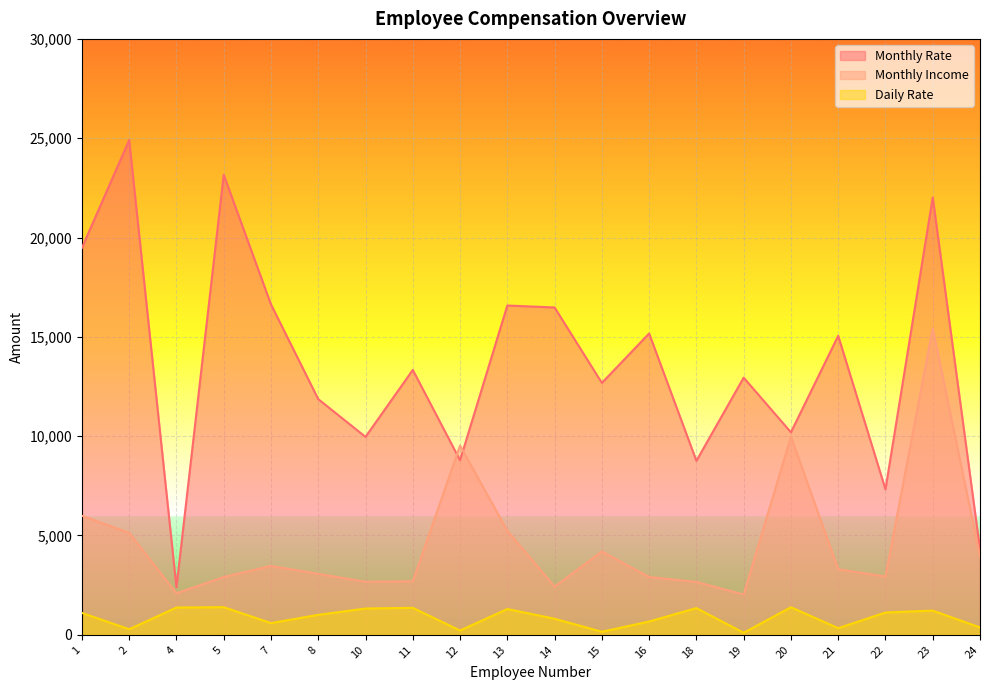

What is the sum of all Monthly Rate values?

272035